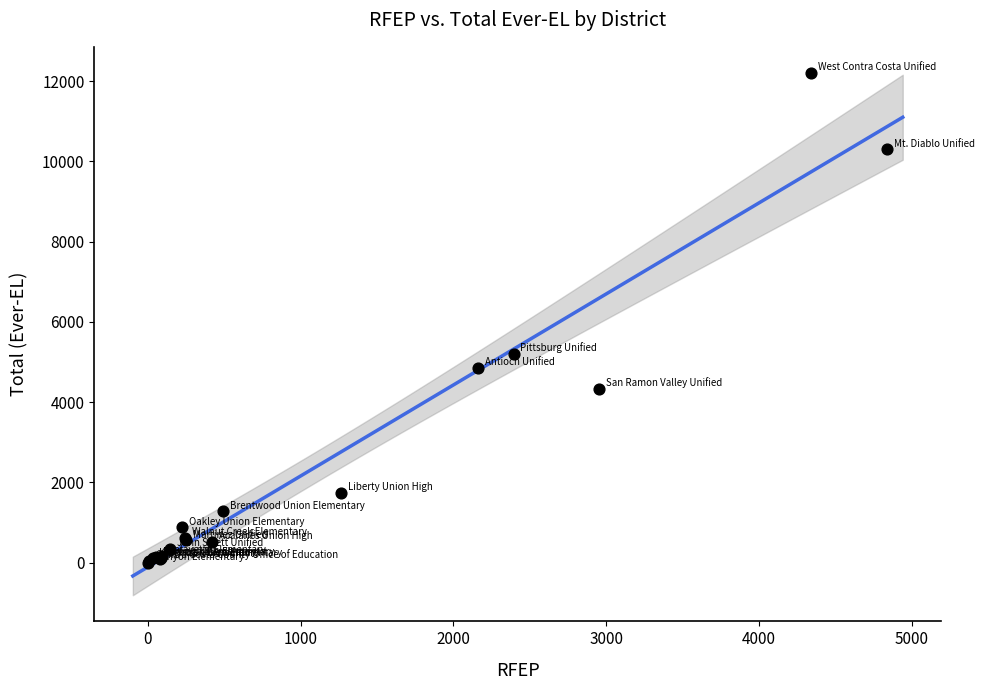

What Y value in the scatter plot is closest to 6101?

5198